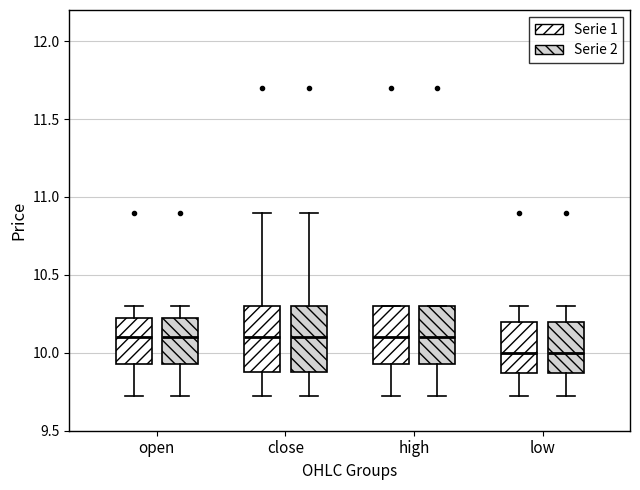

Where does the upper whisker of the box for low (Serie 1) end on the y-axis? The values are not printed on the chart, so give them approximately, as read against the axis.

10.30